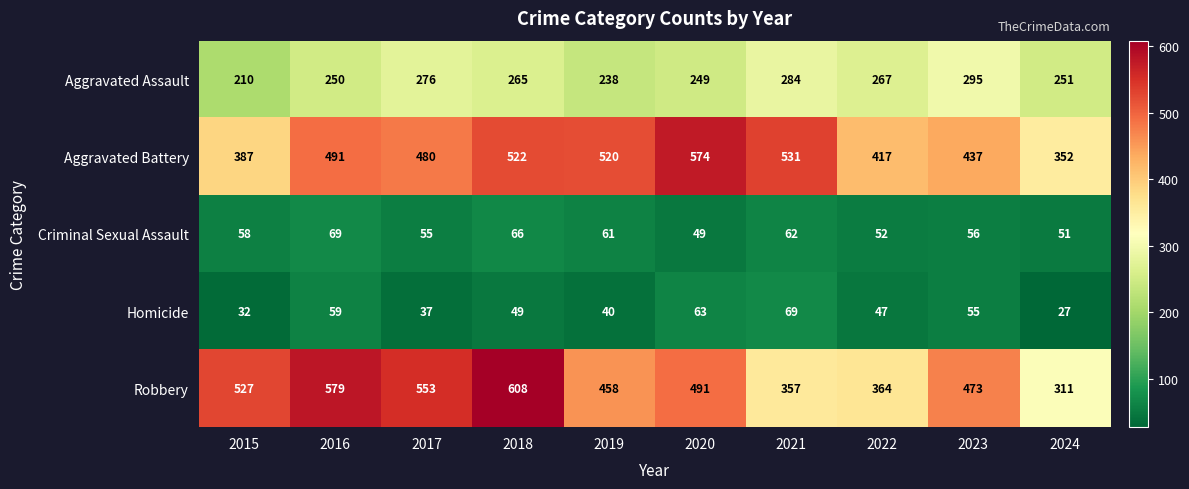

What is the sum of all Robbery values?

4721